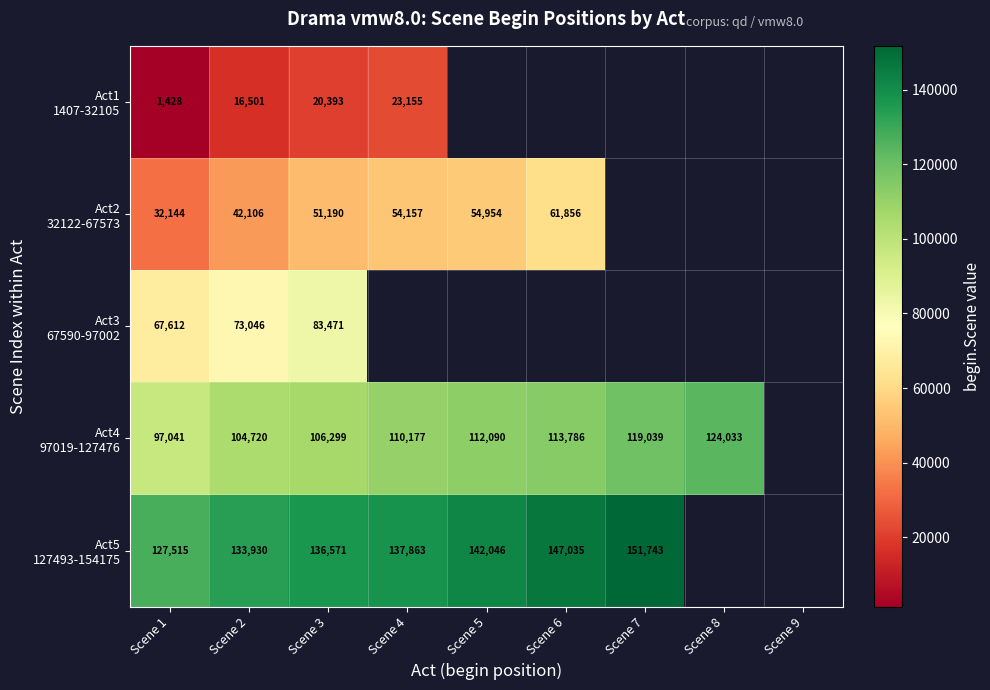

The Act1 1407-32105 series shows 16501.0 at Scene 2. True or false?

True